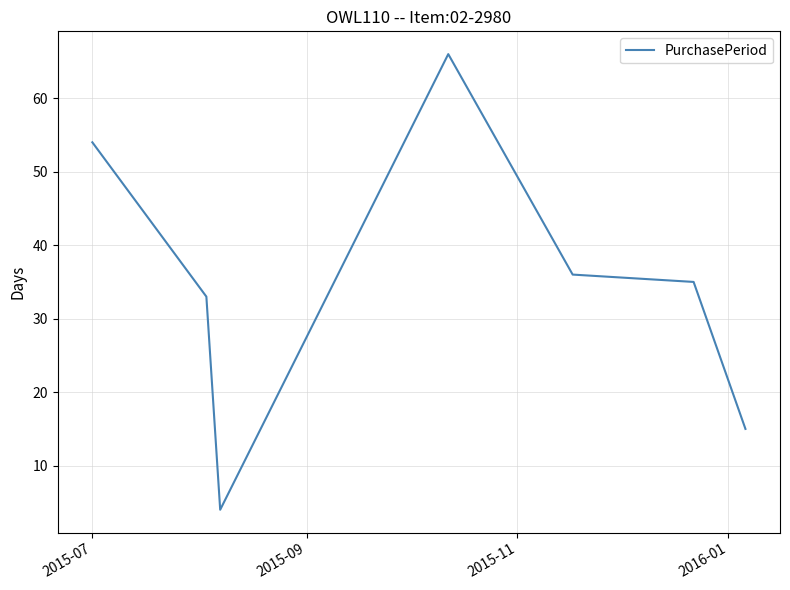

Reading left to right, what are all the values shown in this chart?

54	33	4	66	36	35	15